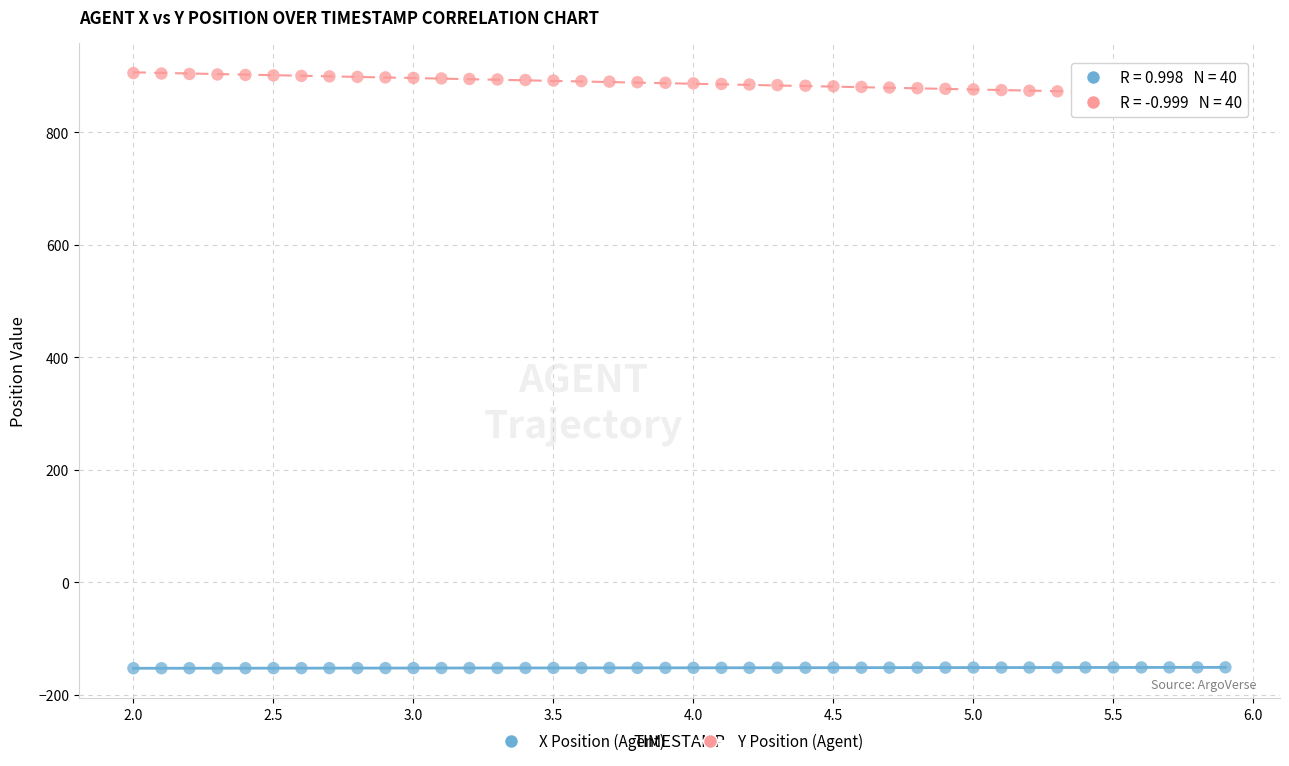

Across all data points, what is the range of X values (max minus min)?

3.9